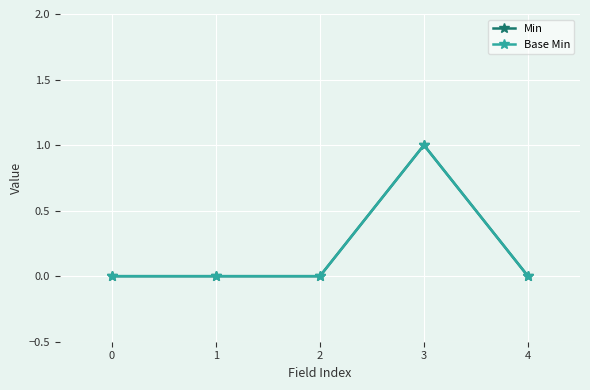

True or false: Base Min and Min cross at least once.

False